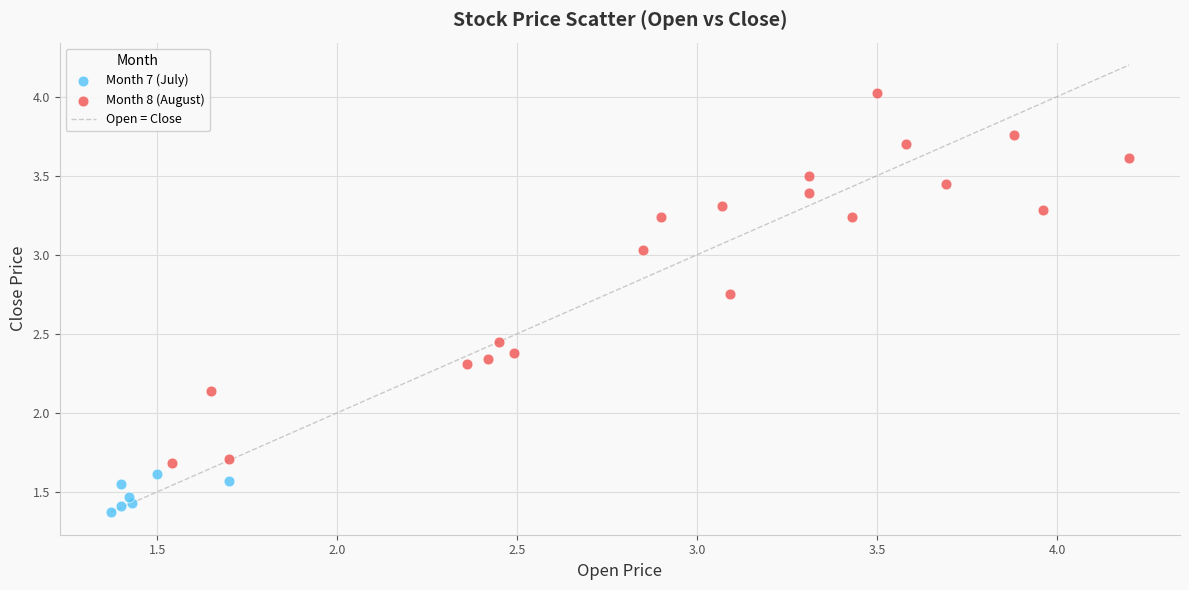

Which series reaches the maximum Y coordinate?

Month 8 (August)